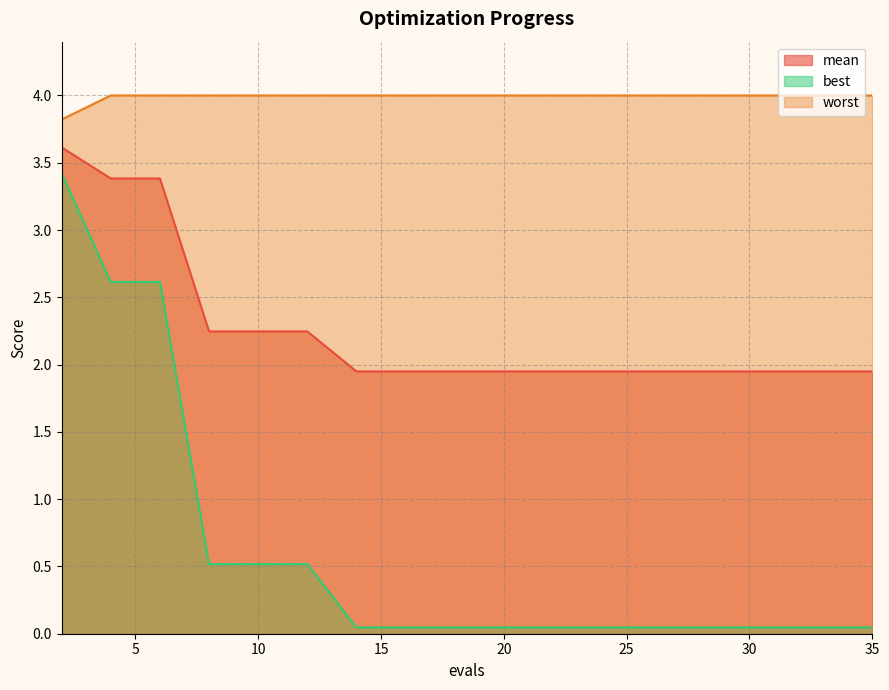

What is the spread (max minus min) of values at 27?

4.0